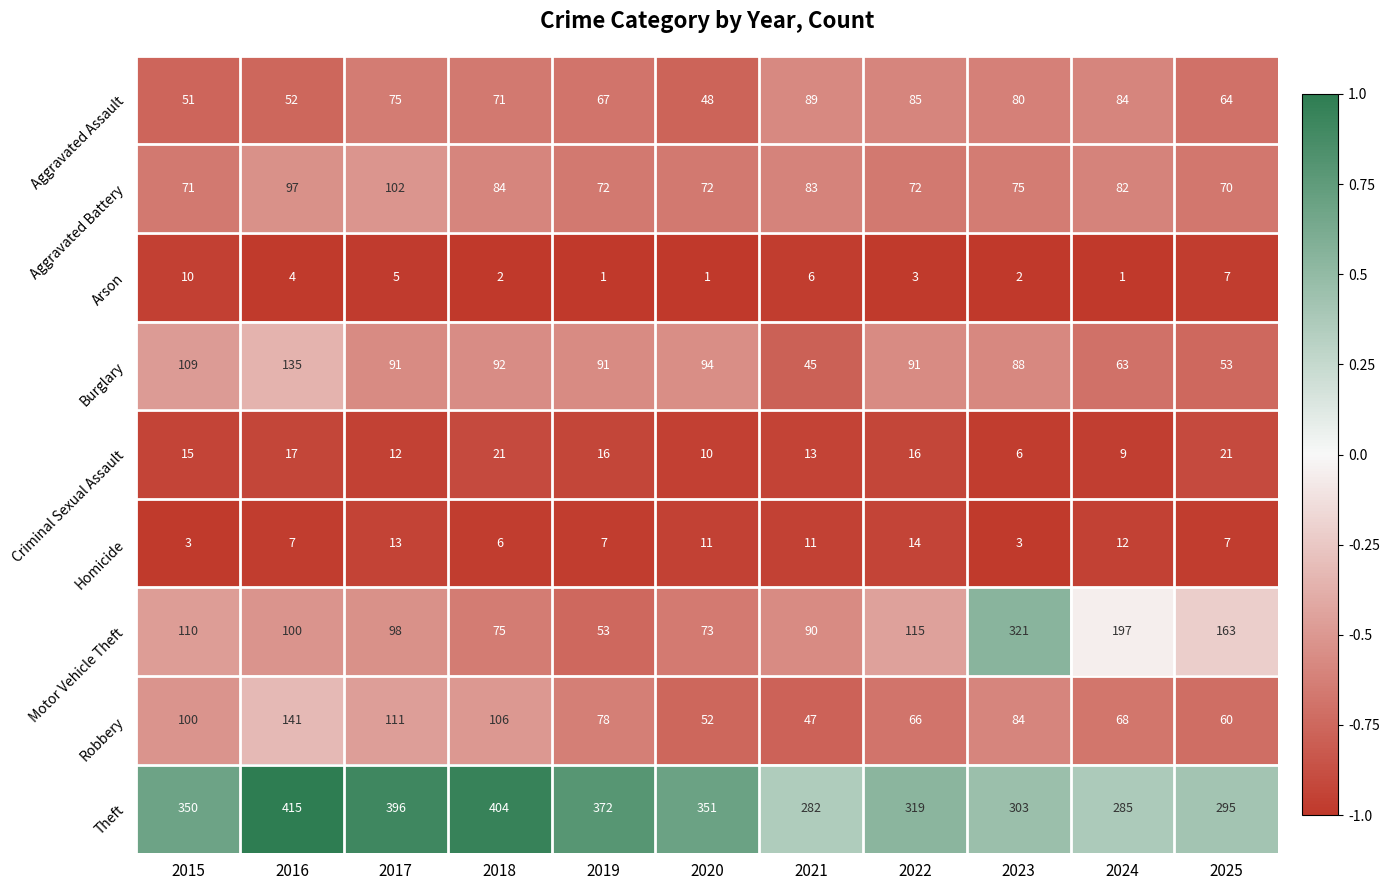

What is the average value of the Motor Vehicle Theft series?

127